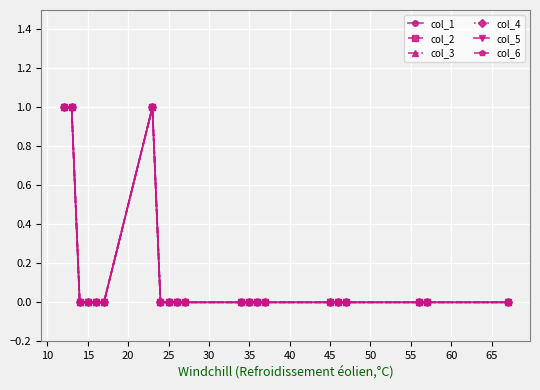

Is this an area chart (filled region under the line)?

No